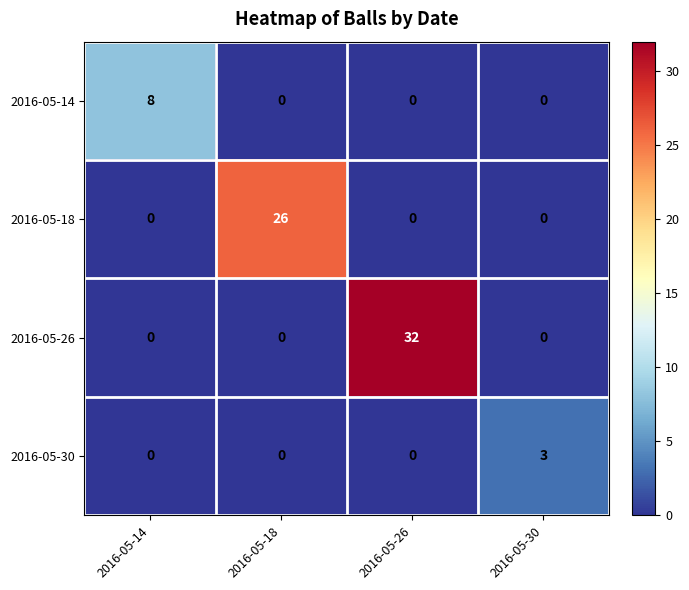

What is the highest value of the 2016-05-30 series?

3